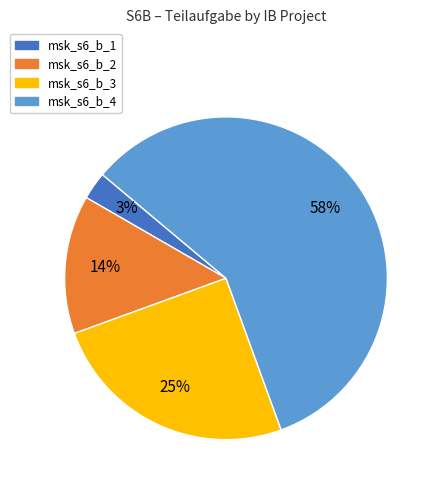

To the nearest percent, what is the average slice percentage?

25%